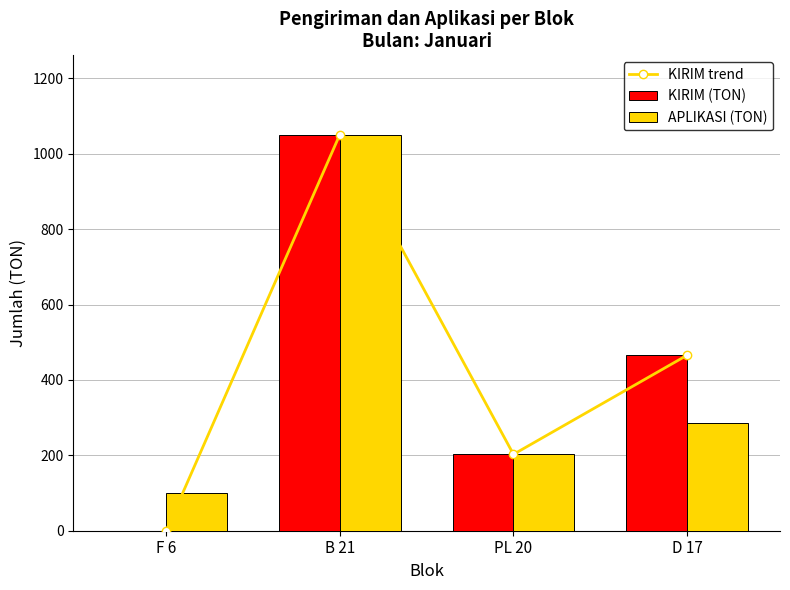

At how many categories does at least one series exceed 828?

1